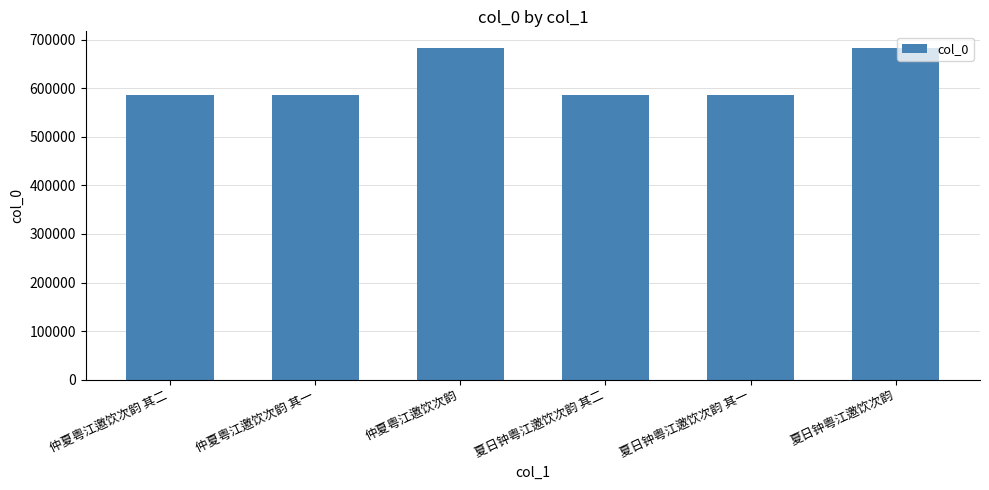

The chart shows a value of 586514 at 仲夏粤江邀饮次韵 其一. True or false?

True